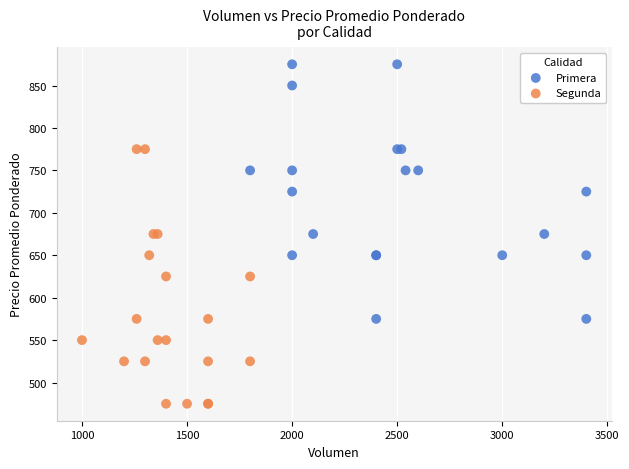

Which series reaches the maximum Y coordinate?

Primera